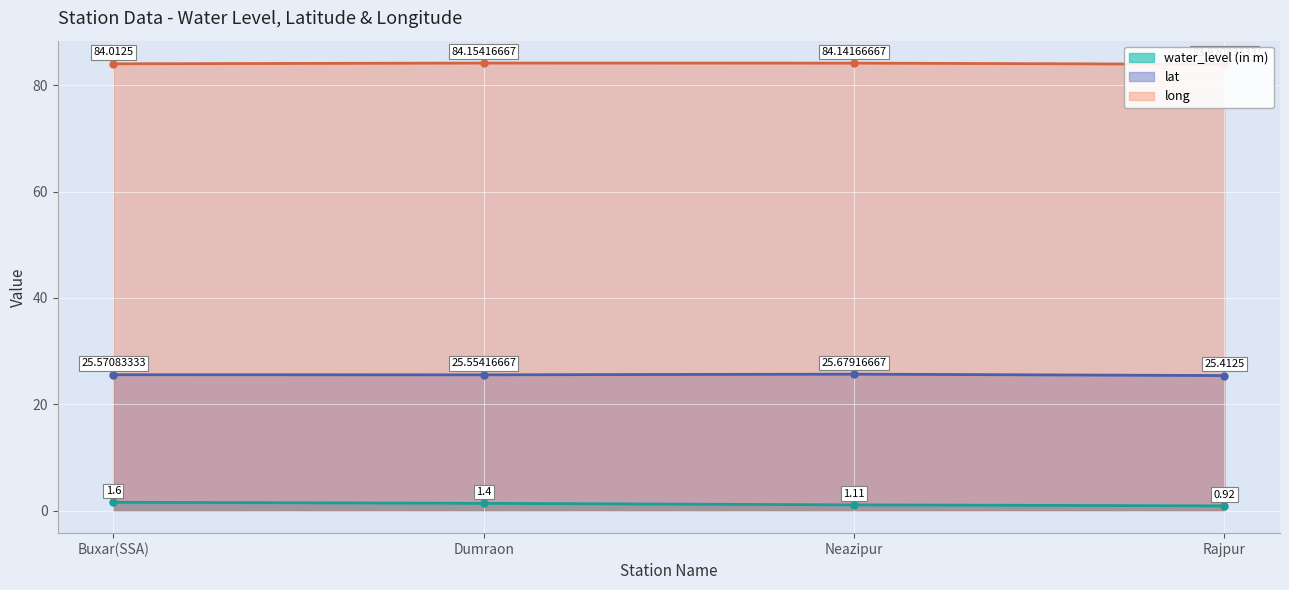

True or false: water_level (in m) and lat cross at least once.

False